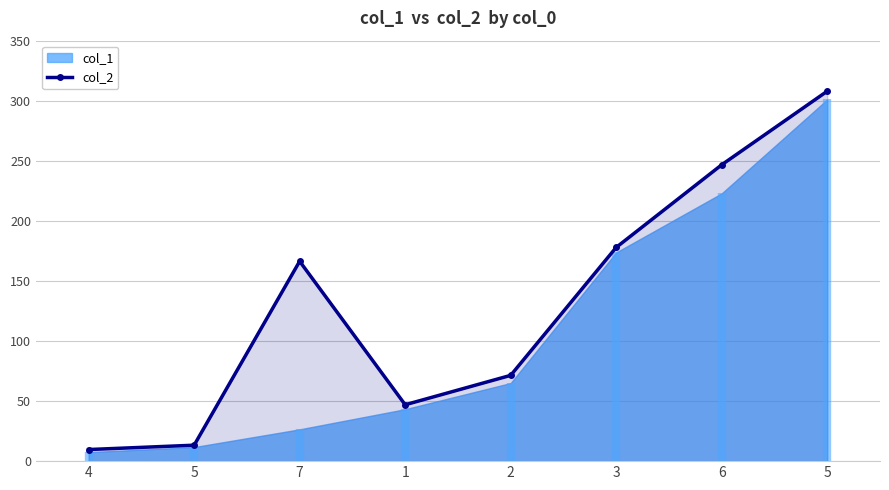

Where is the first local minimum?

1